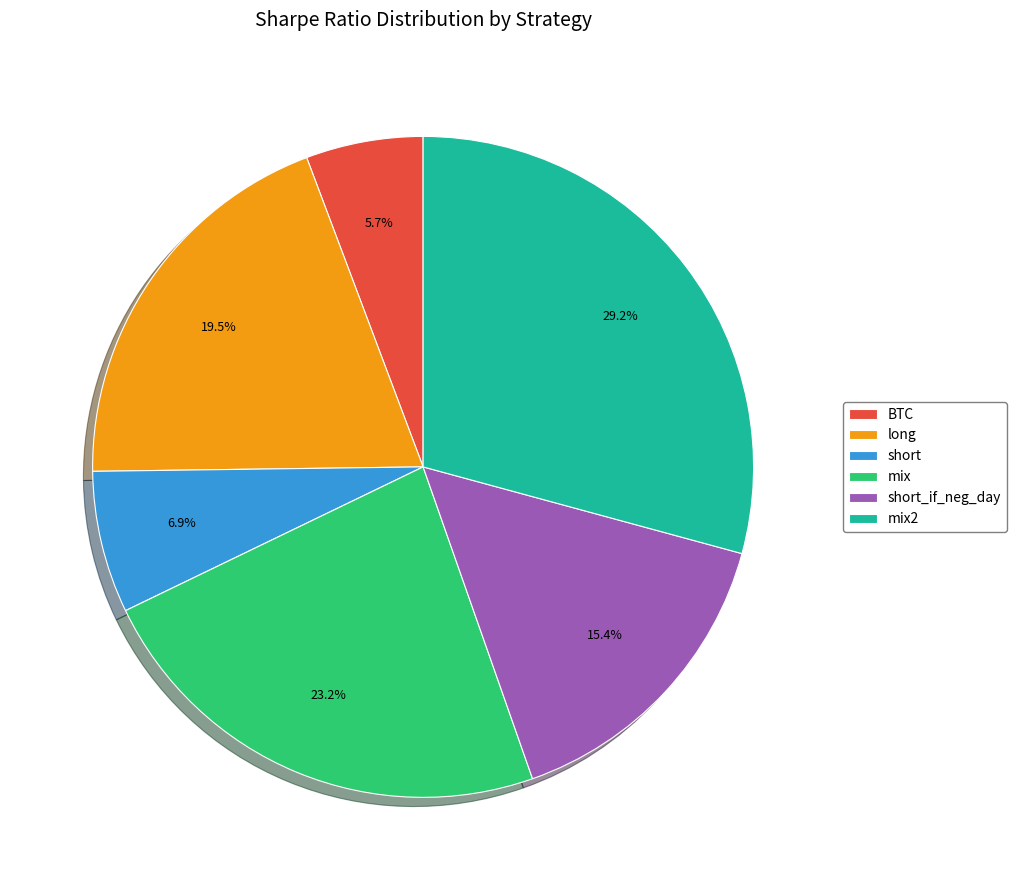

Does any single category account for the majority?

No